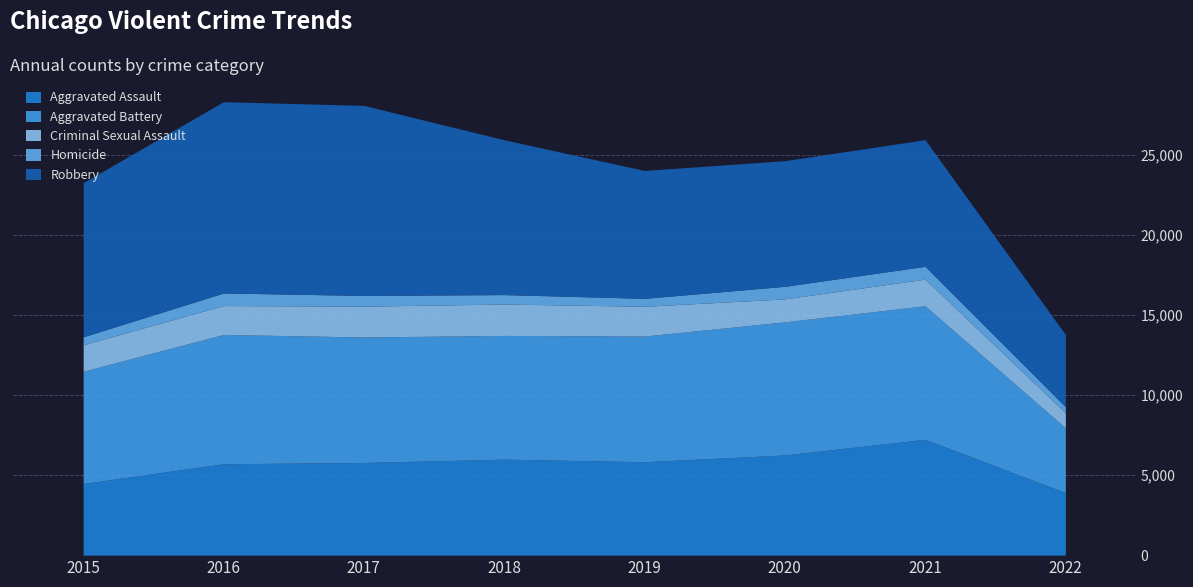

What is the minimum value shown in the chart?

374